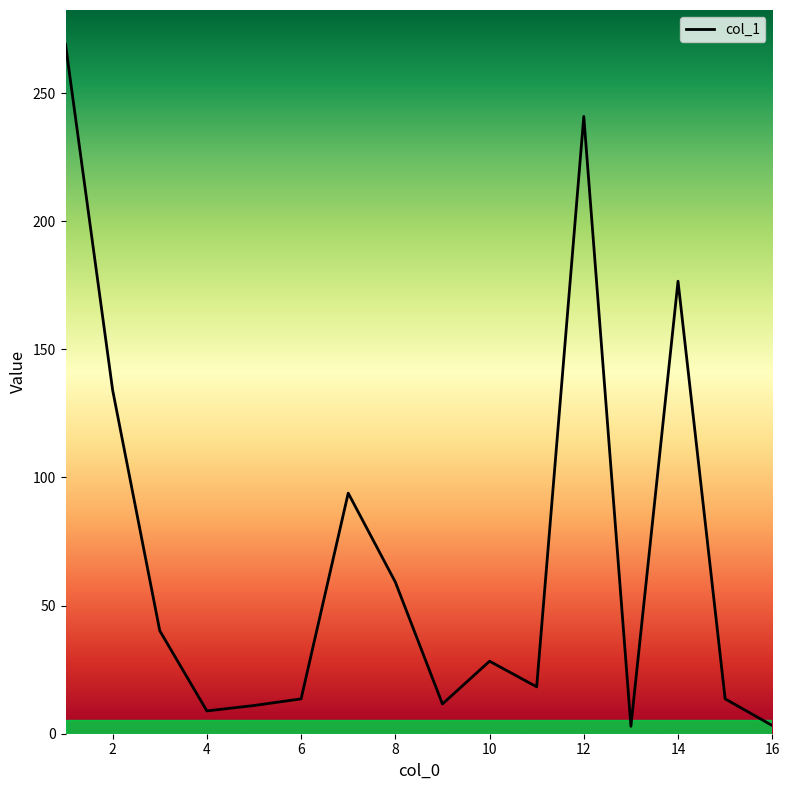

What is the greatest value displayed?

269.0